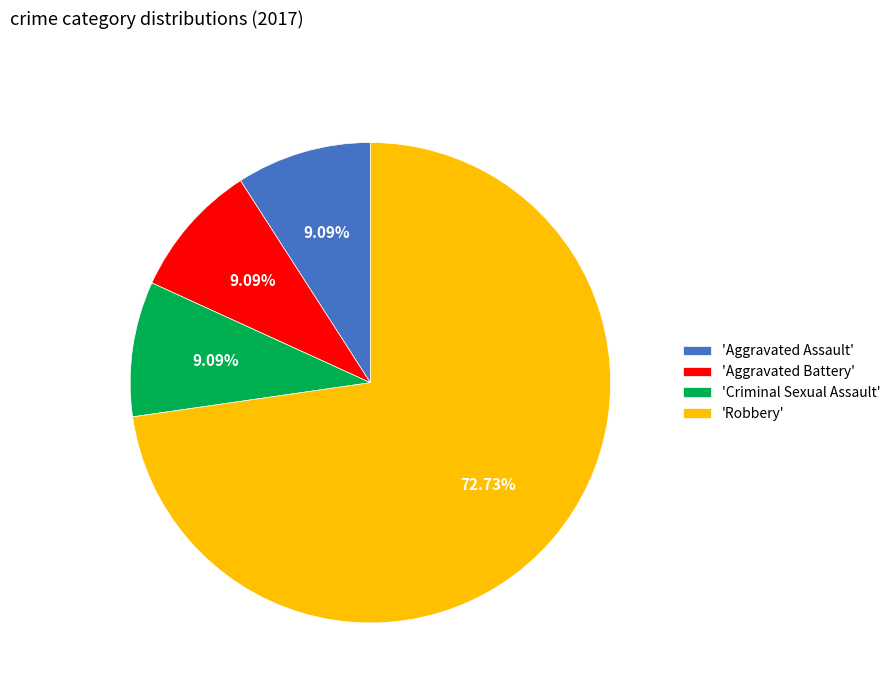

What is the ratio of the value at 'Criminal Sexual Assault' to the value at 'Aggravated Battery'?

1.0